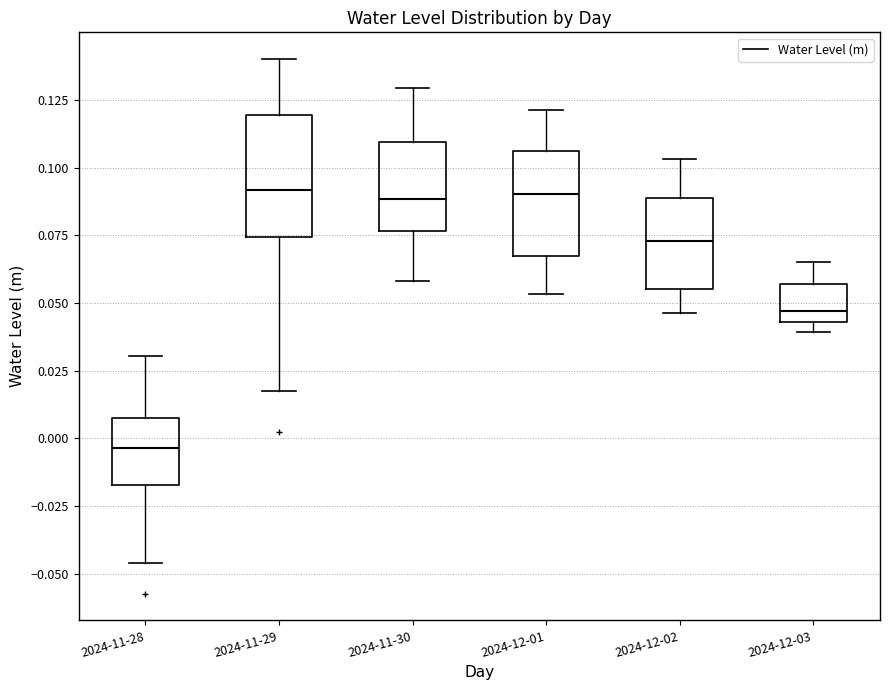

Comparing the boxes themselves (not the whiskers), which one is the tallest?

2024-11-29